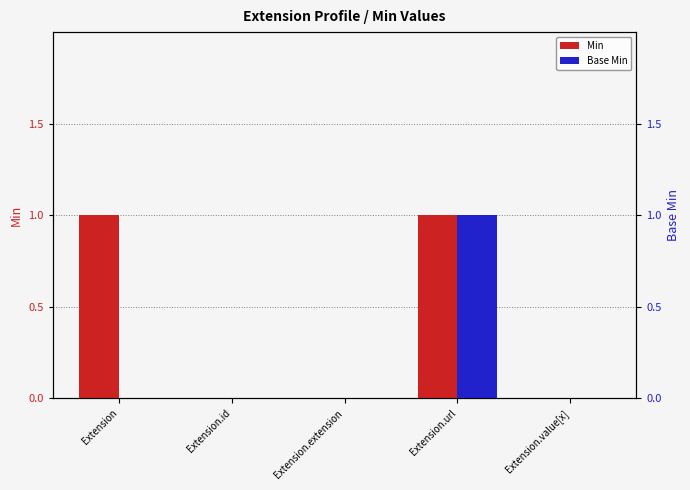

What is the label of the 5th bar from the right?

Extension